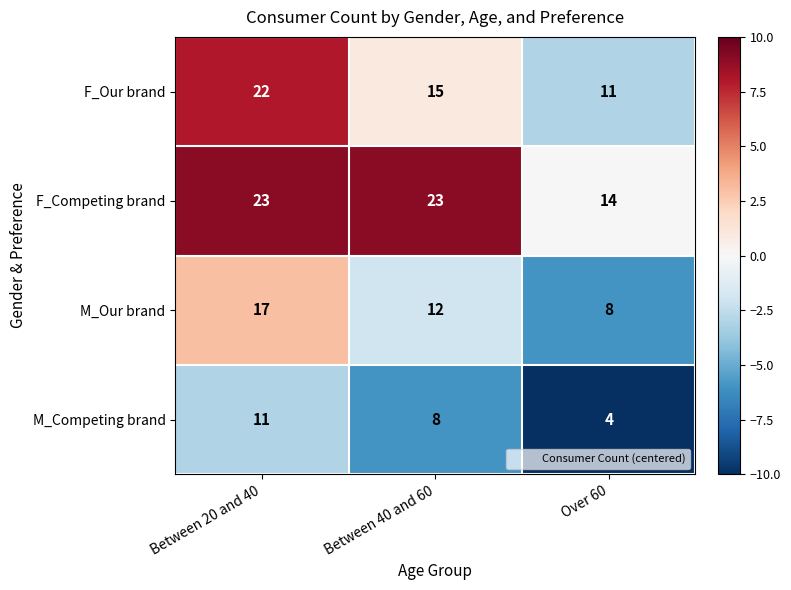

Reading left to right, extract all data points from this chart.

F_Our brand: 22	15	11
F_Competing brand: 23	23	14
M_Our brand: 17	12	8
M_Competing brand: 11	8	4